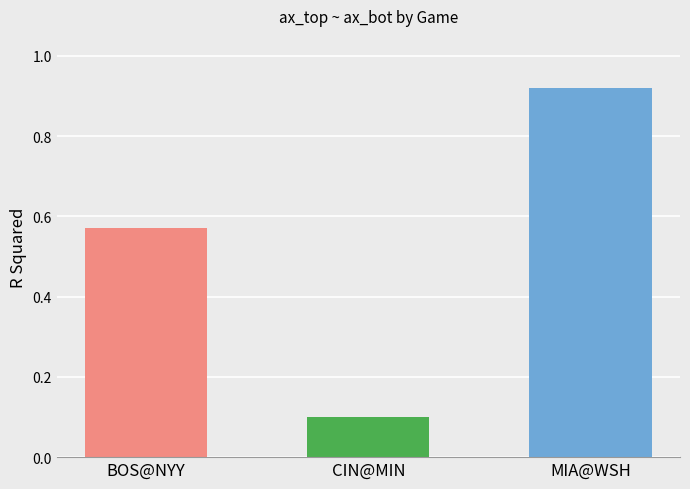

Is it true that the value at BOS@NYY is 0.3?

False